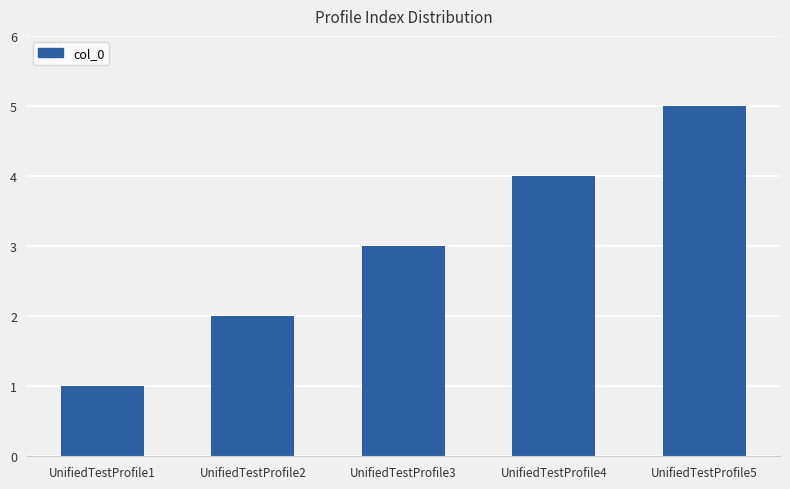

The value at UnifiedTestProfile4 is 4. True or false?

True